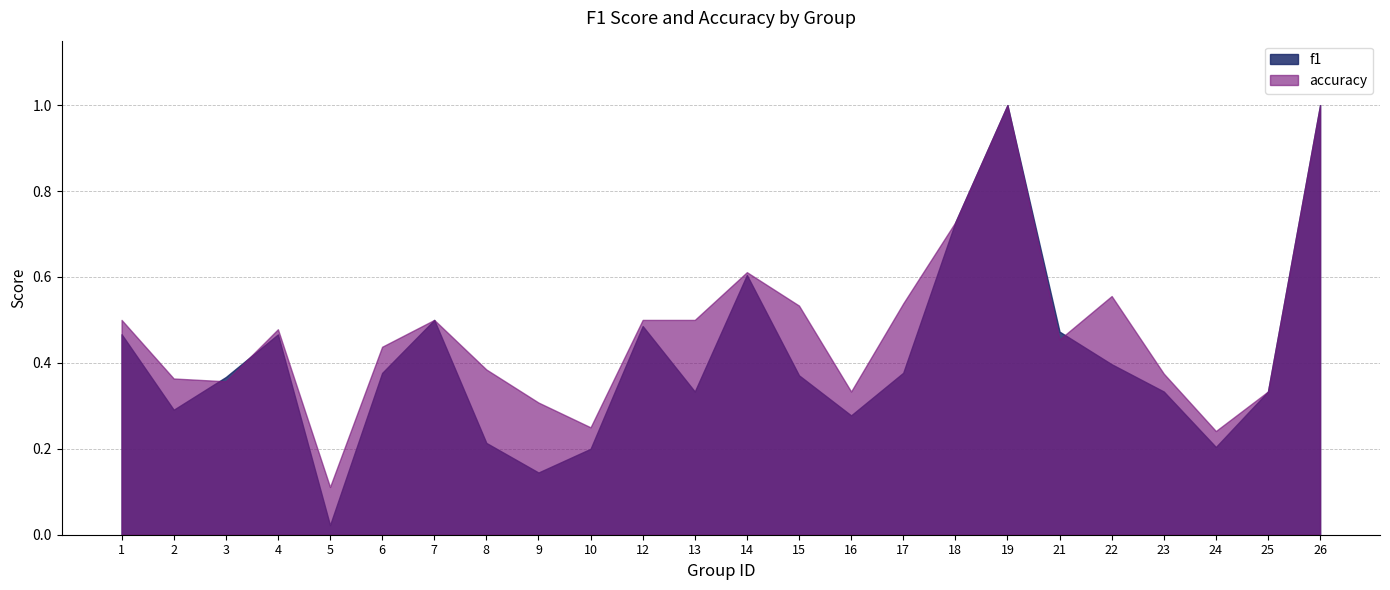

Count the number of categories in the chart.

24